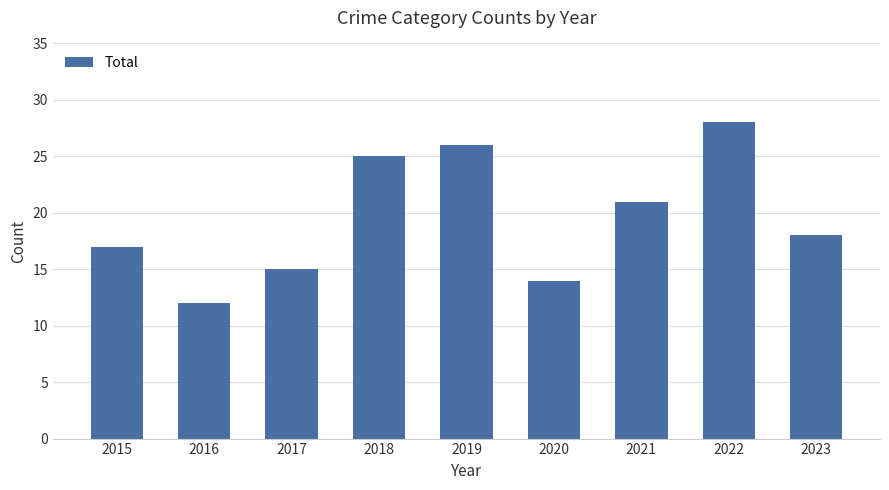

Rank the categories by value from highest to lowest.

2022, 2019, 2018, 2021, 2023, 2015, 2017, 2020, 2016